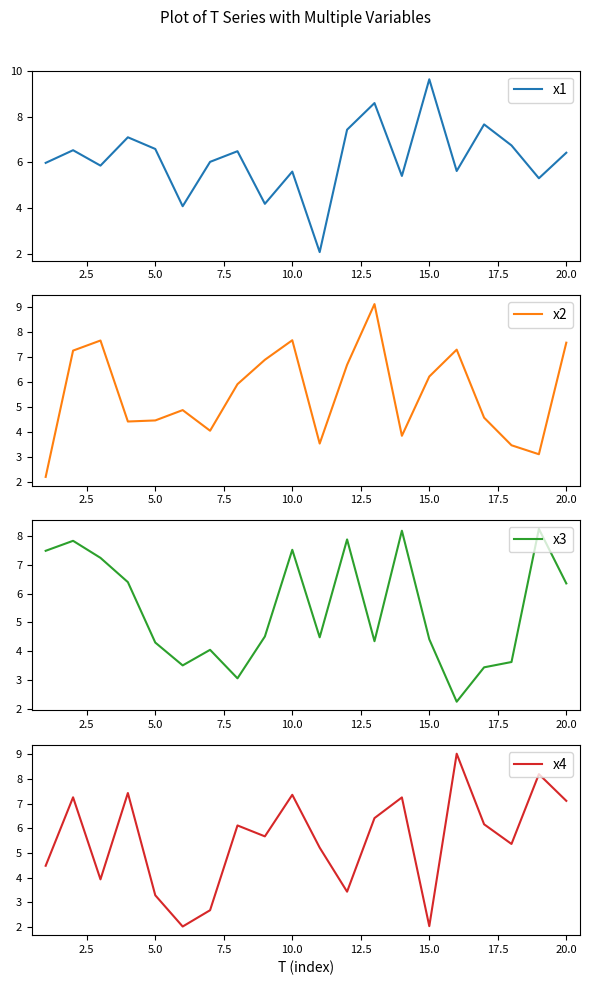

What is the average value of the x3 series?

5.5